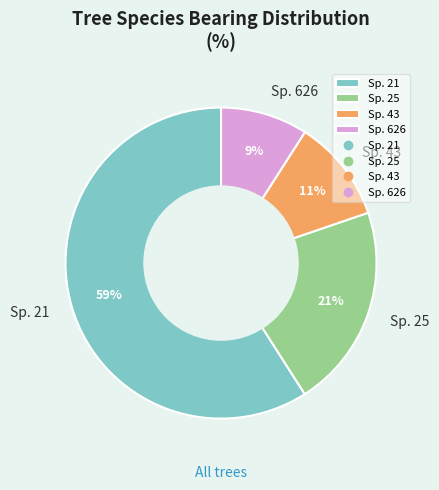

Is there a majority slice in this chart?

Yes